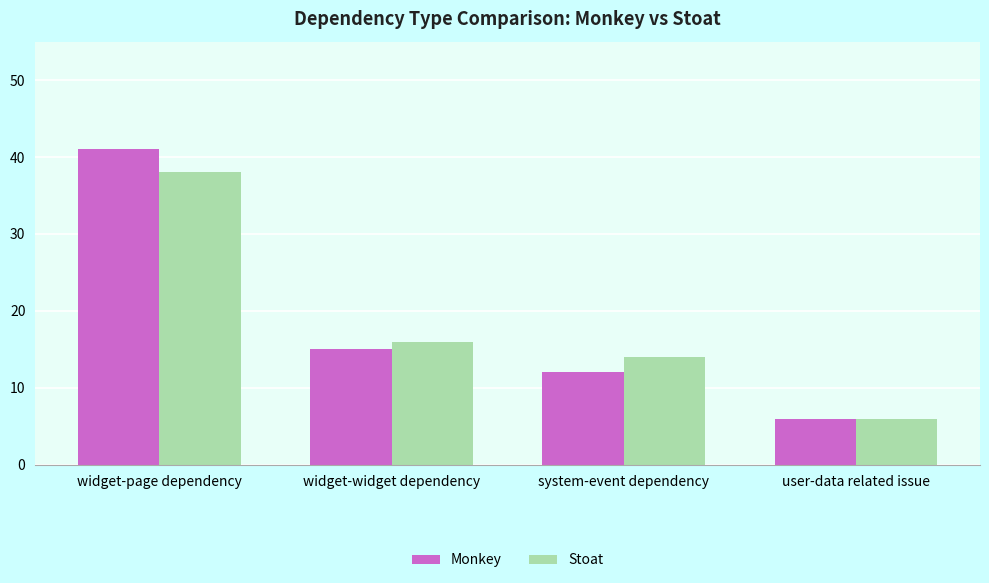

Does the chart contain any negative values?

No